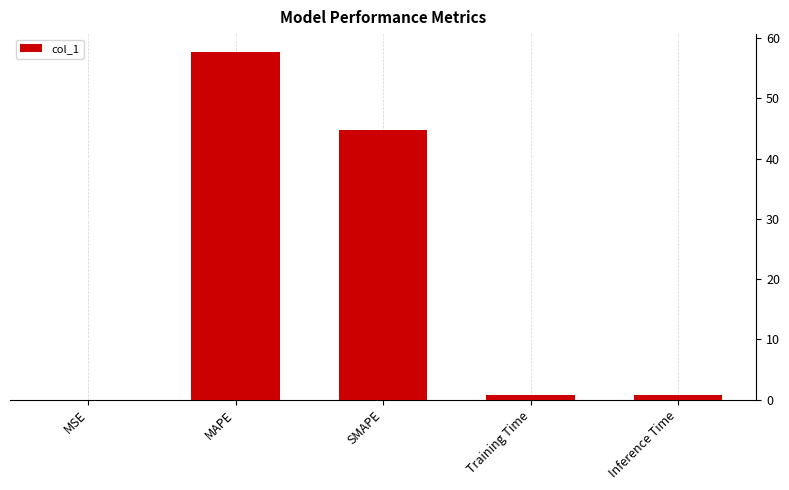

How many distinct data groups are displayed?

1